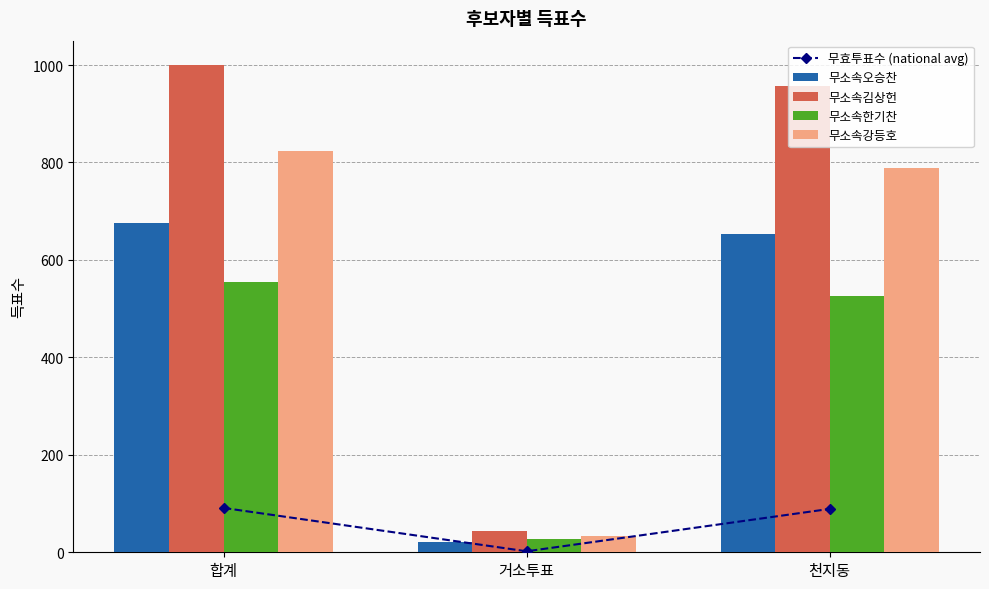

How many groups of bars are there?

3